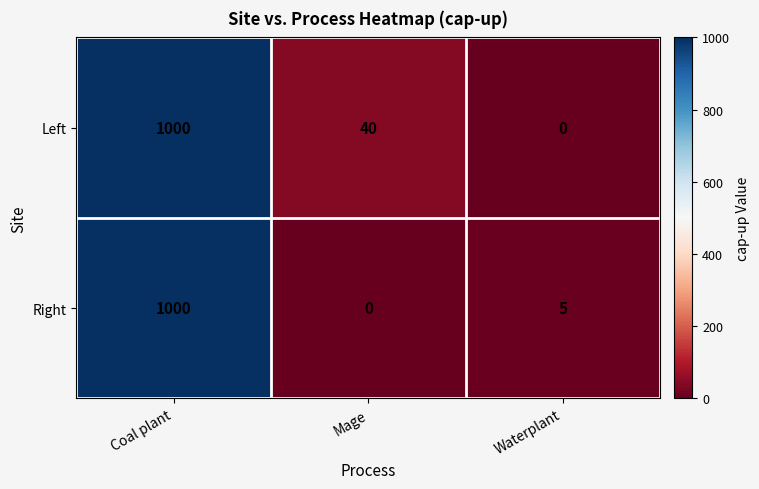

At Waterplant, list the series in order from smallest to largest.

Left, Right